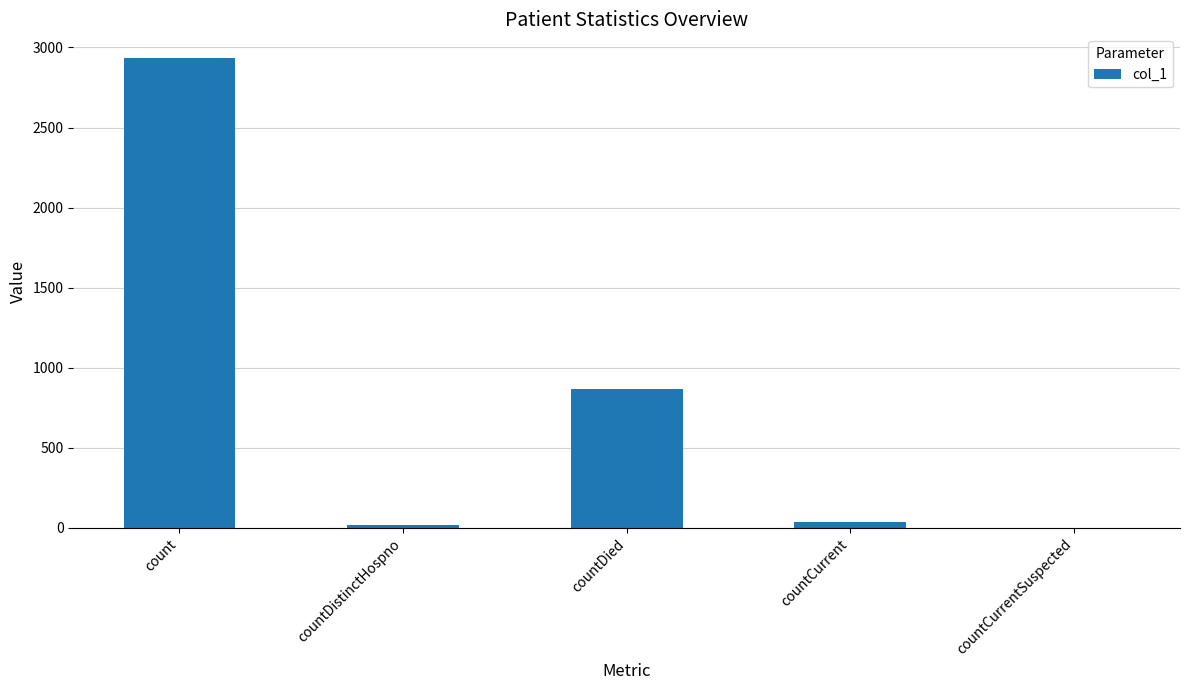

What is the sum of all values?

3862